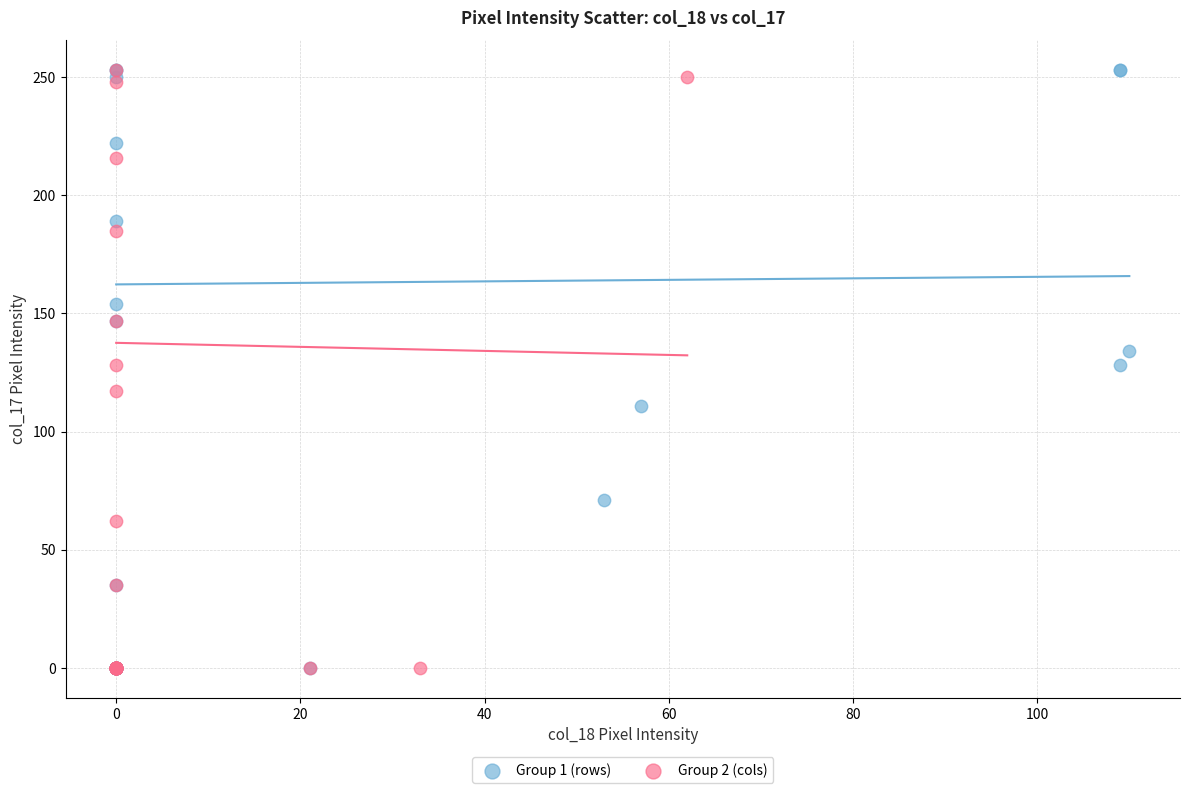

What are all the series names shown in the legend?

Group 1 (rows), Group 2 (cols)